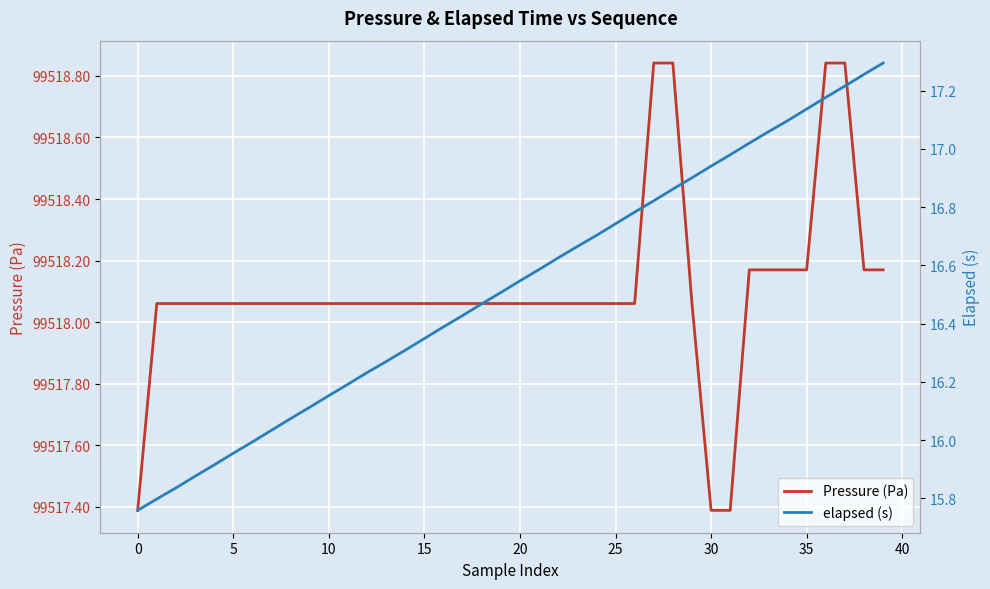

Does the chart display data point markers on the line(s)?

No